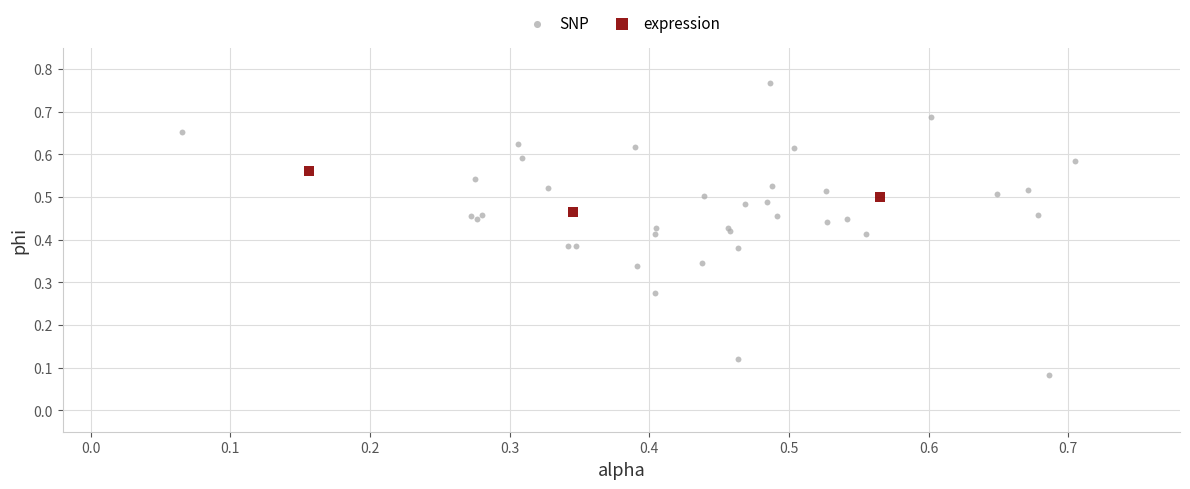

Which series contains the highest Y value?

SNP